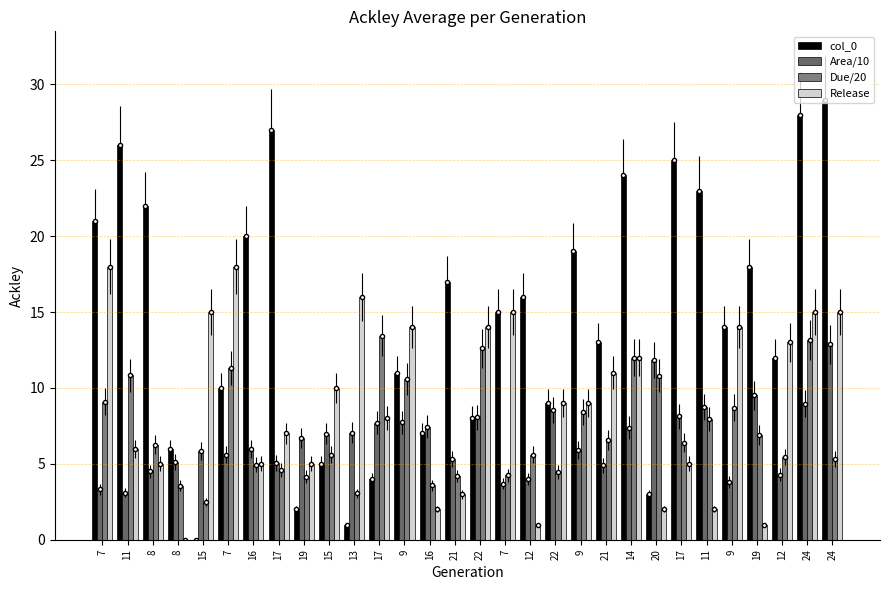

Are the bars horizontal?

No